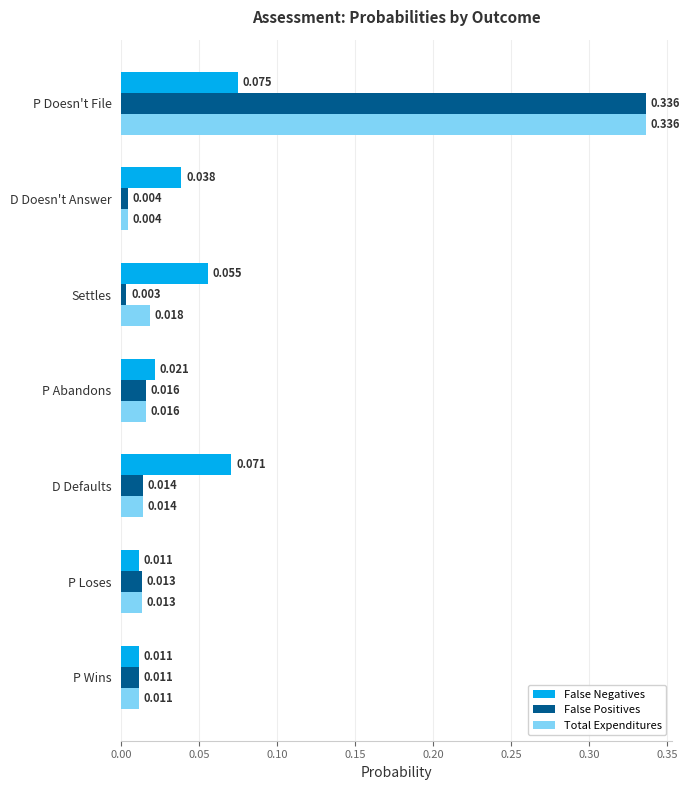

At which label does Total Expenditures reach its minimum?

D Doesn't Answer